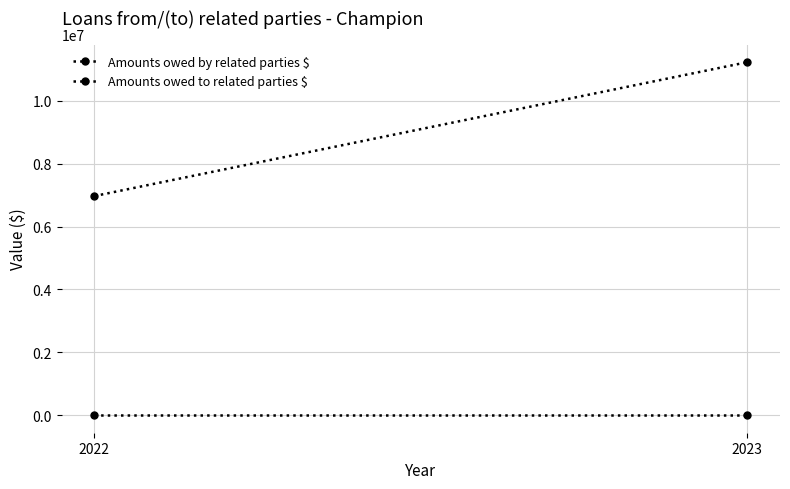

Reading right to left, what are all the values shown in this chart?

Amounts owed by related parties $: 11232800	6970908
Amounts owed to related parties $: 0	0